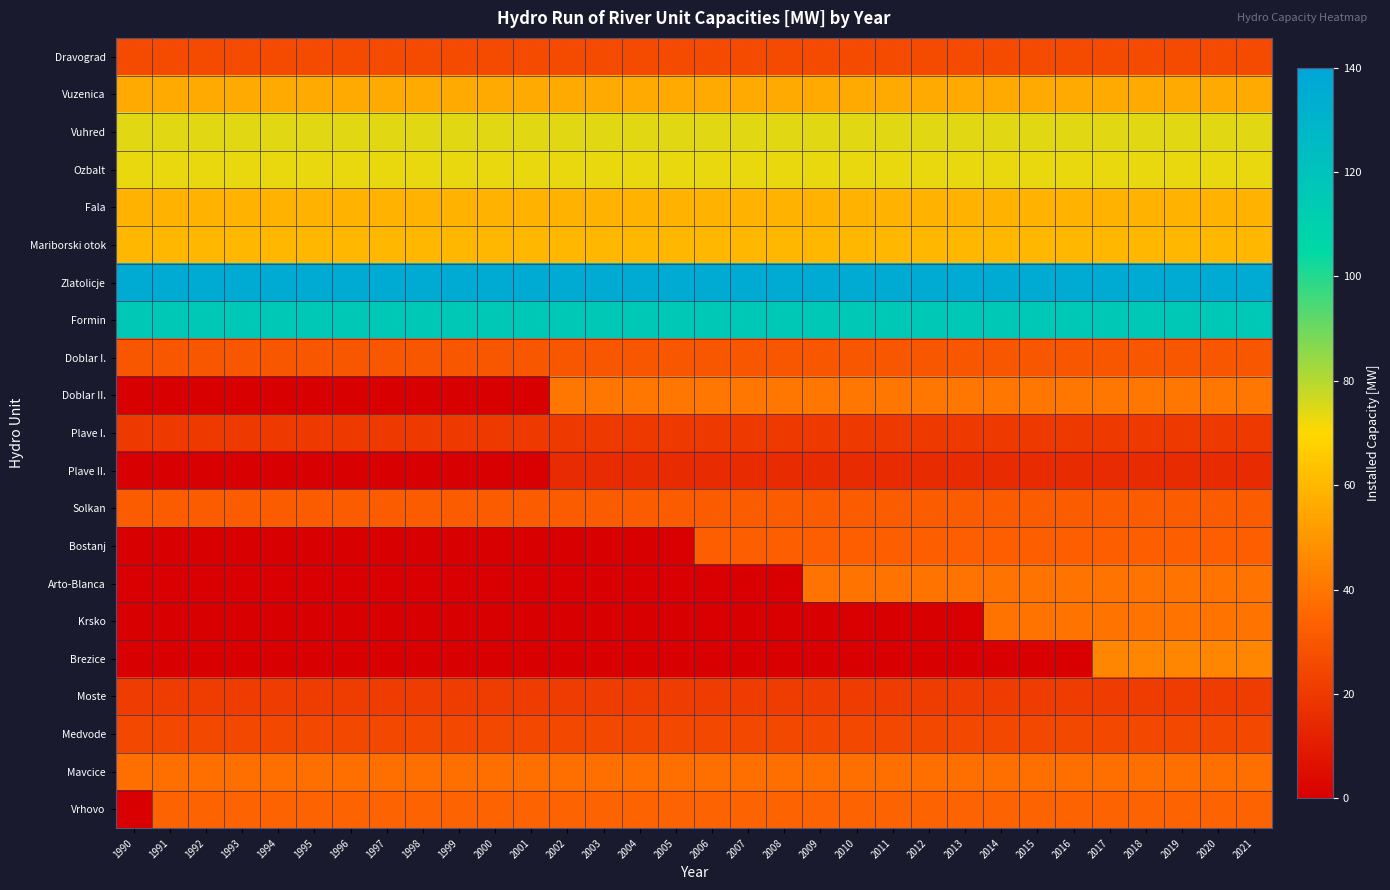

What is the difference between the highest and lowest values at 2014?

136.0